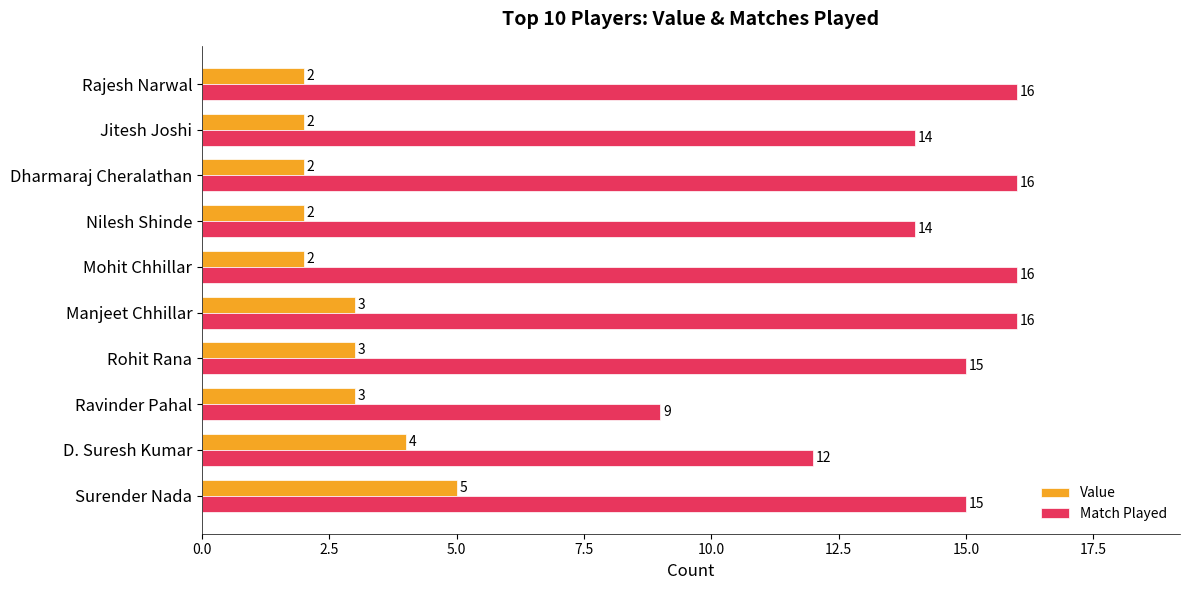

What is the difference between the maximum and second lowest values in the Value series?

3